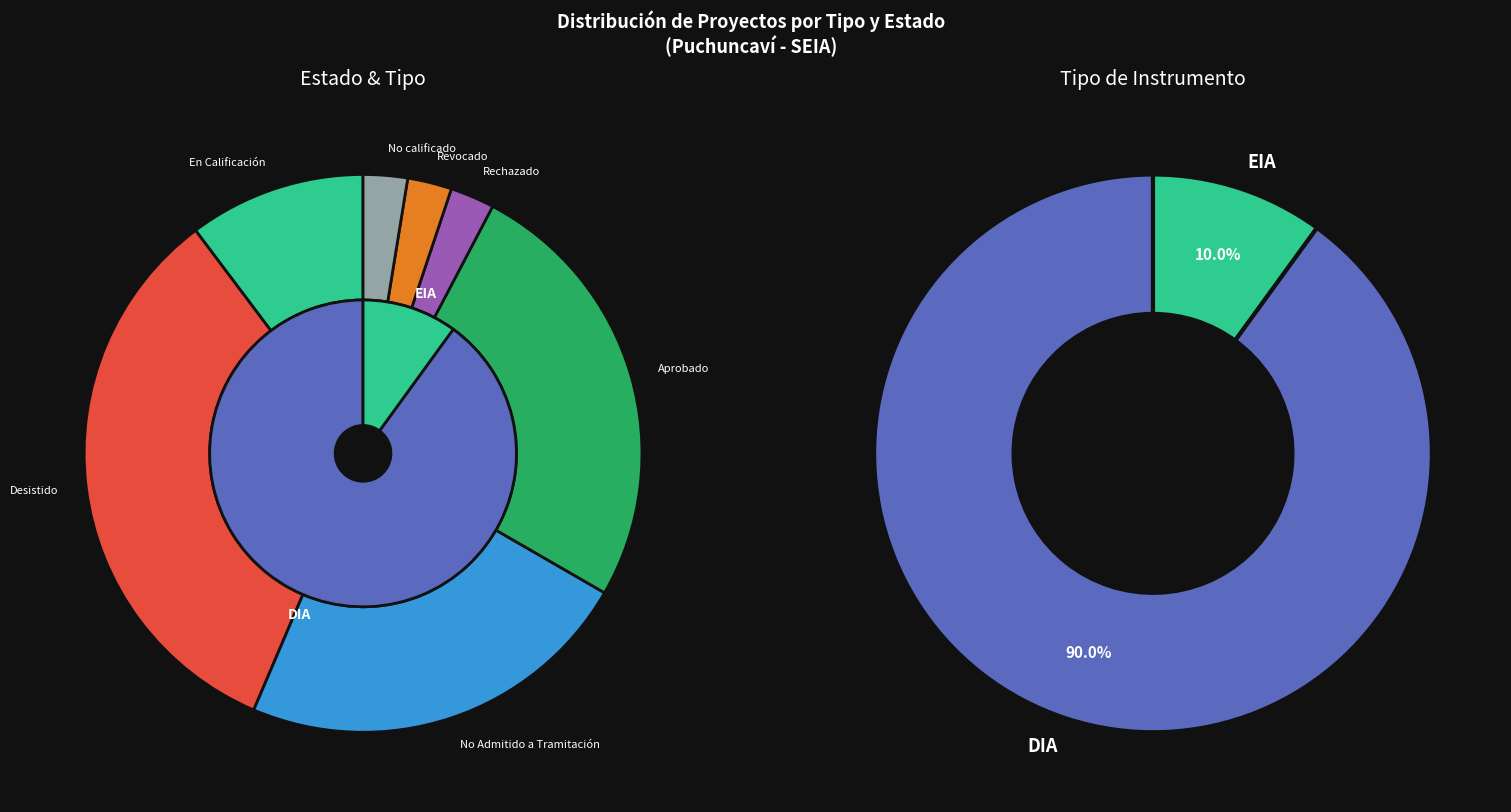

Between Desistido and No Admitido a Tramitación, which series saw the biggest shift?

Estado